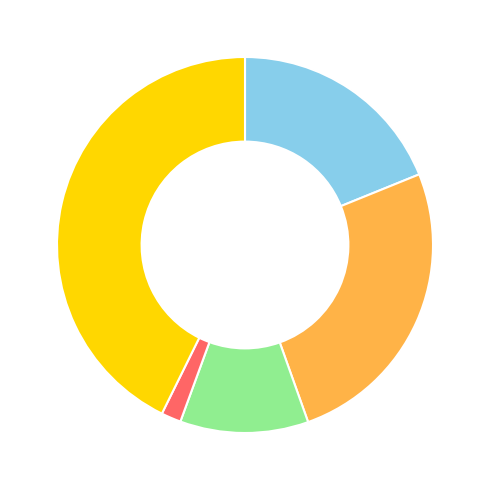

Is there a majority slice in this chart?

No